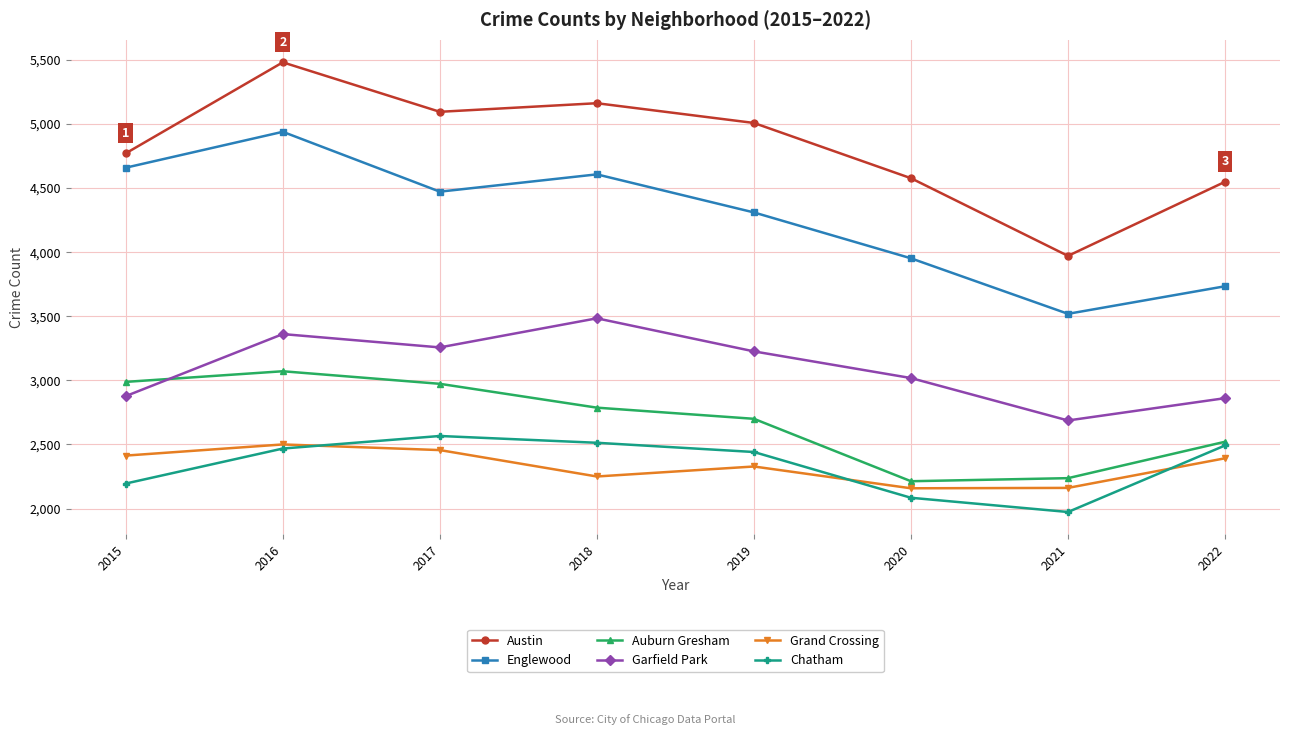

At how many categories does at least one series exceed 4417?

7